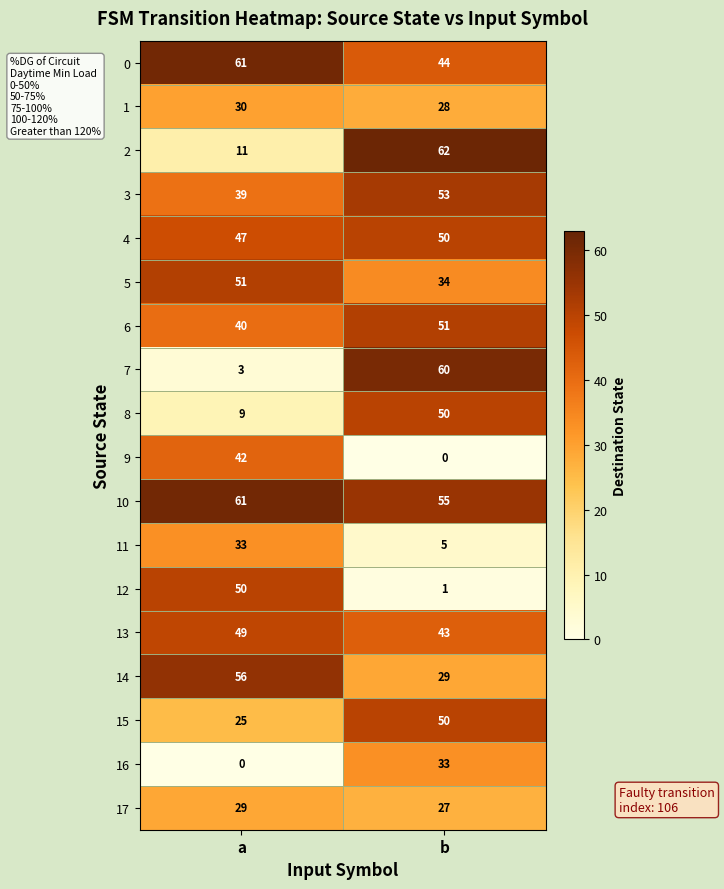

What is the sum of the 4 values at b and a?

97